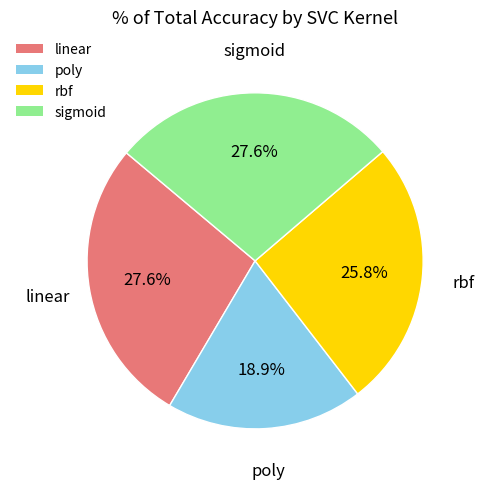

To the nearest percent, what is the average slice percentage?

25%